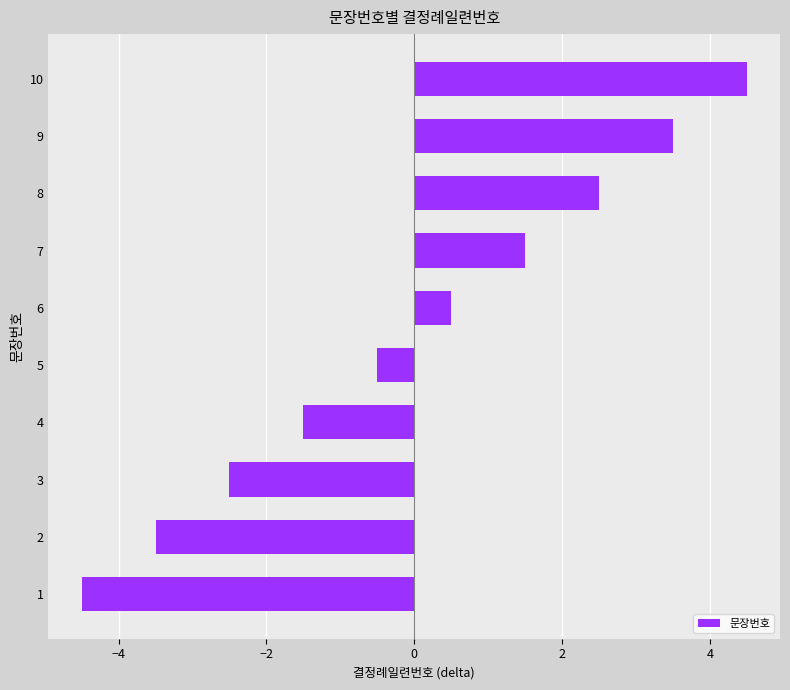

Rank the categories by value from lowest to highest.

1, 2, 3, 4, 5, 6, 7, 8, 9, 10